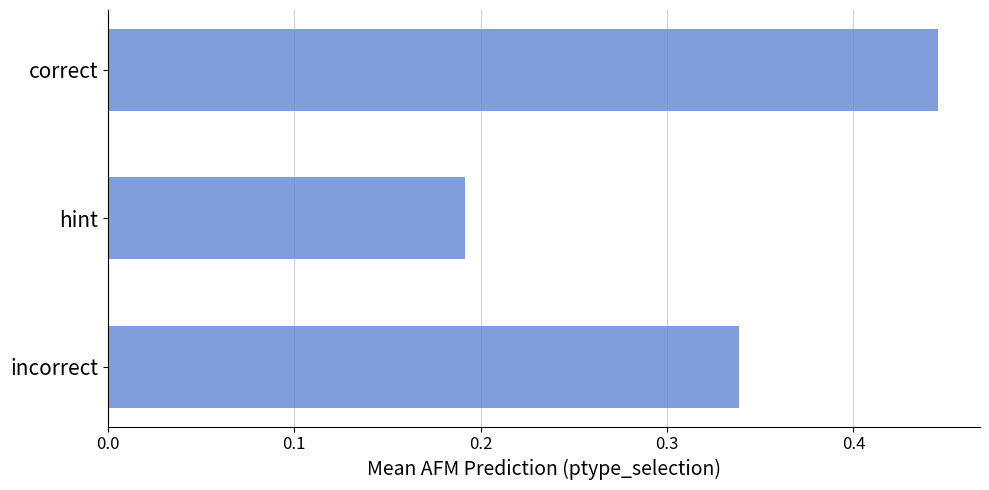

Where is the data nearest to the value 0?

hint